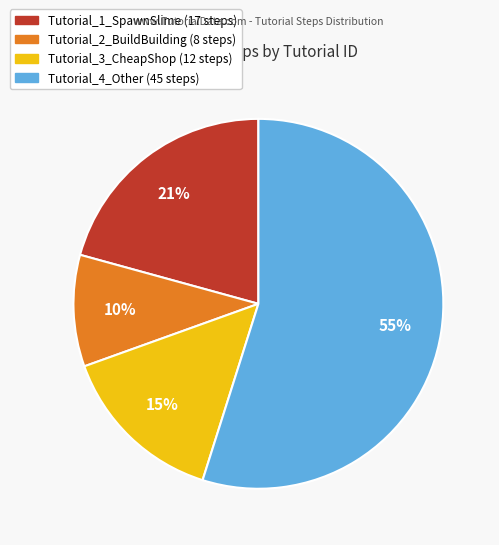

Which slice represents more than half of the pie?

Tutorial_4_Other